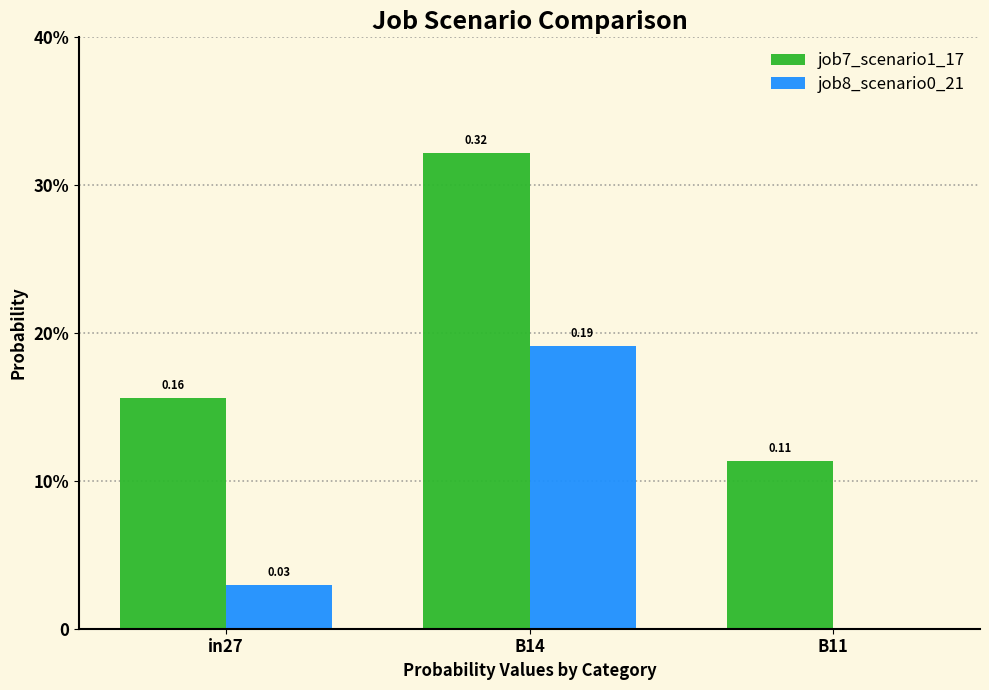

Are the bars horizontal?

No